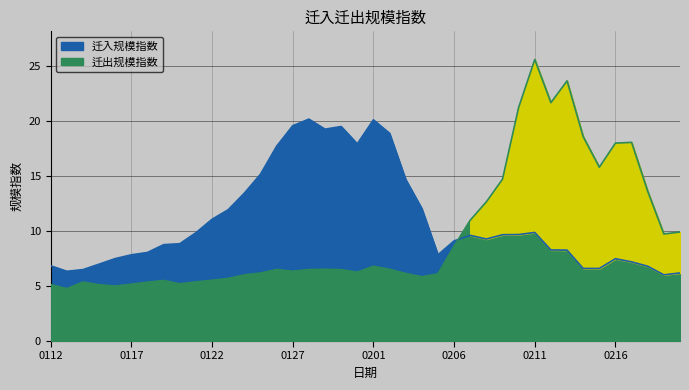

At how many categories does at least one series exceed 12?

23